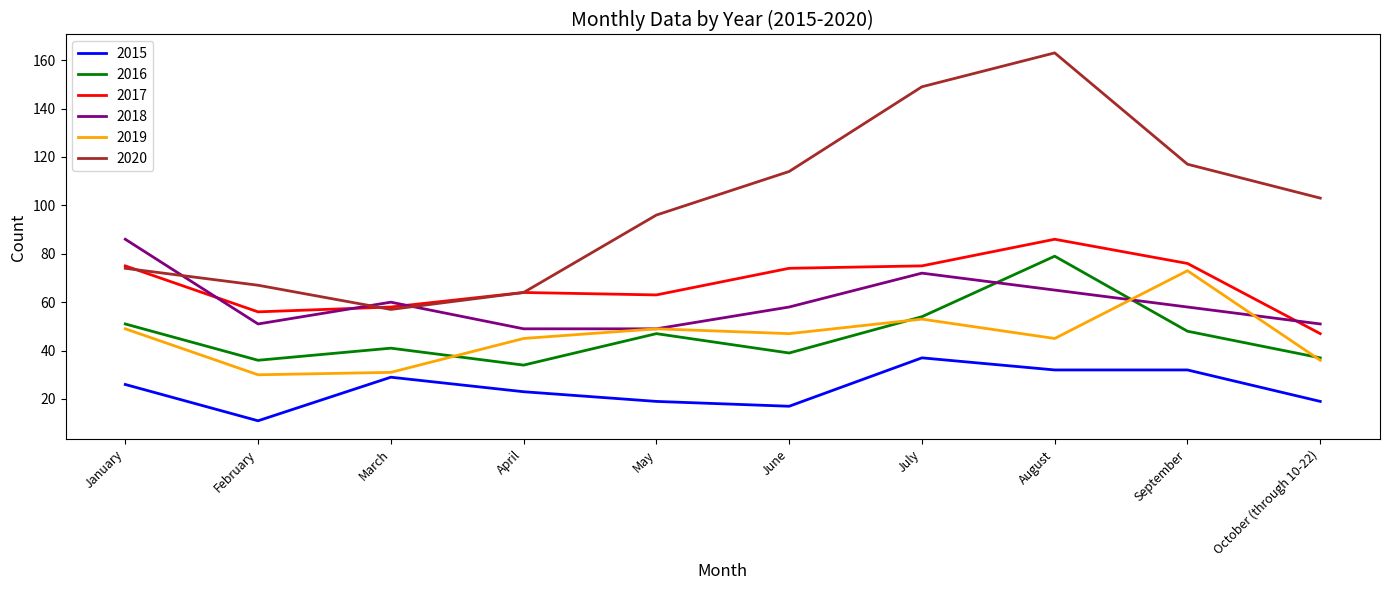

True or false: 2016 and 2015 intersect in this chart.

False